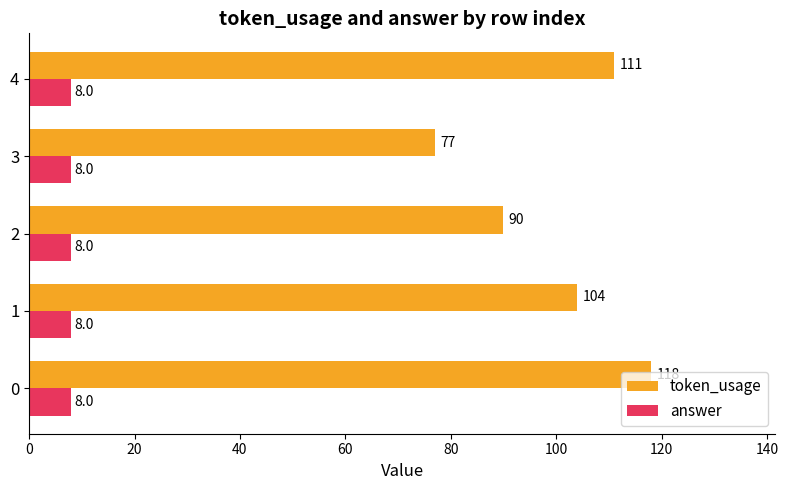

What are all the series names shown in the legend?

token_usage, answer